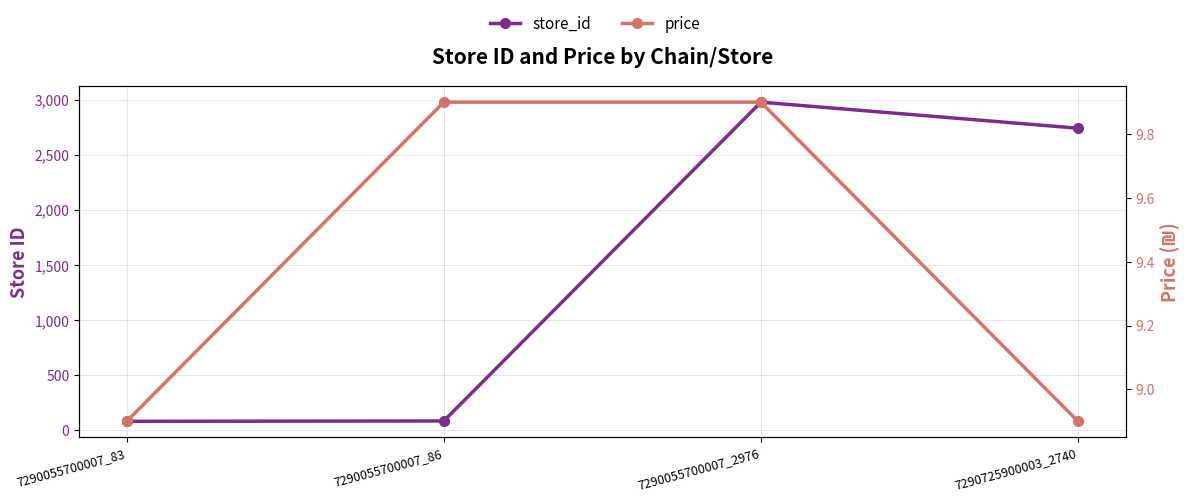

Is the value of store_id at 7290055700007_83 greater than the value of price at 7290725900003_2740?

Yes